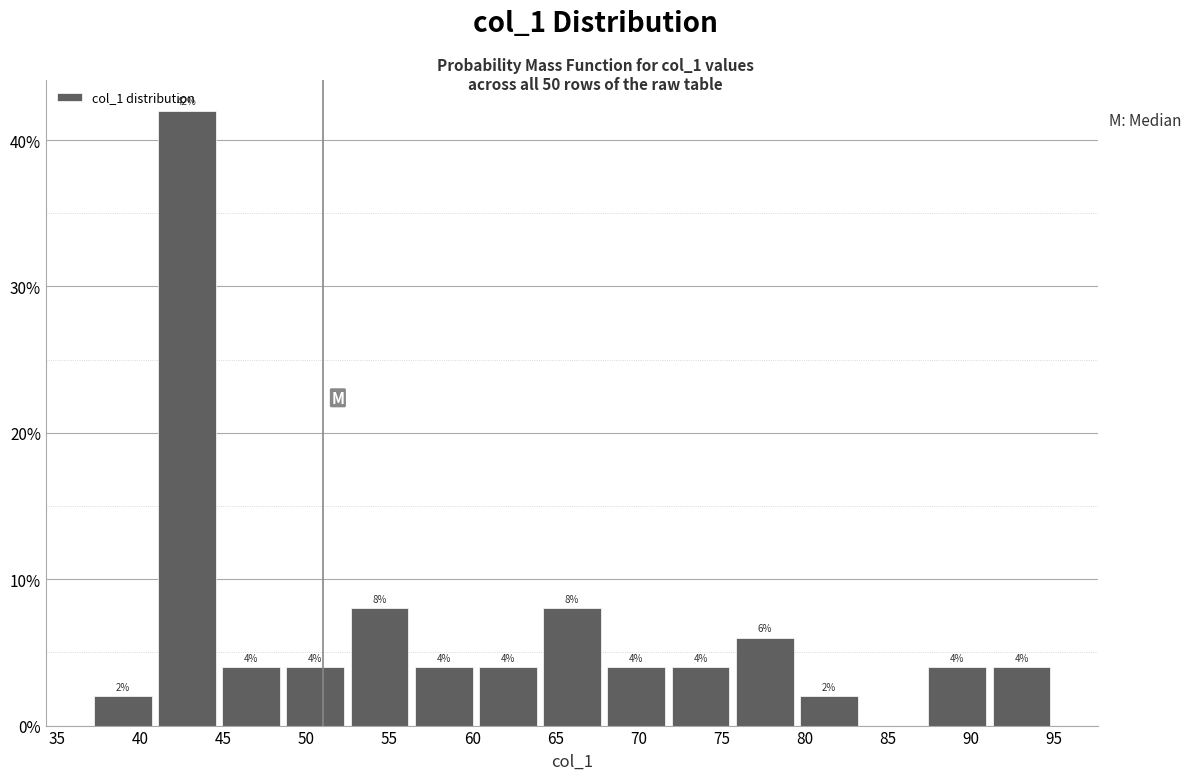

Which range on the x-axis has the tallest bar?

41.0 to 44.5